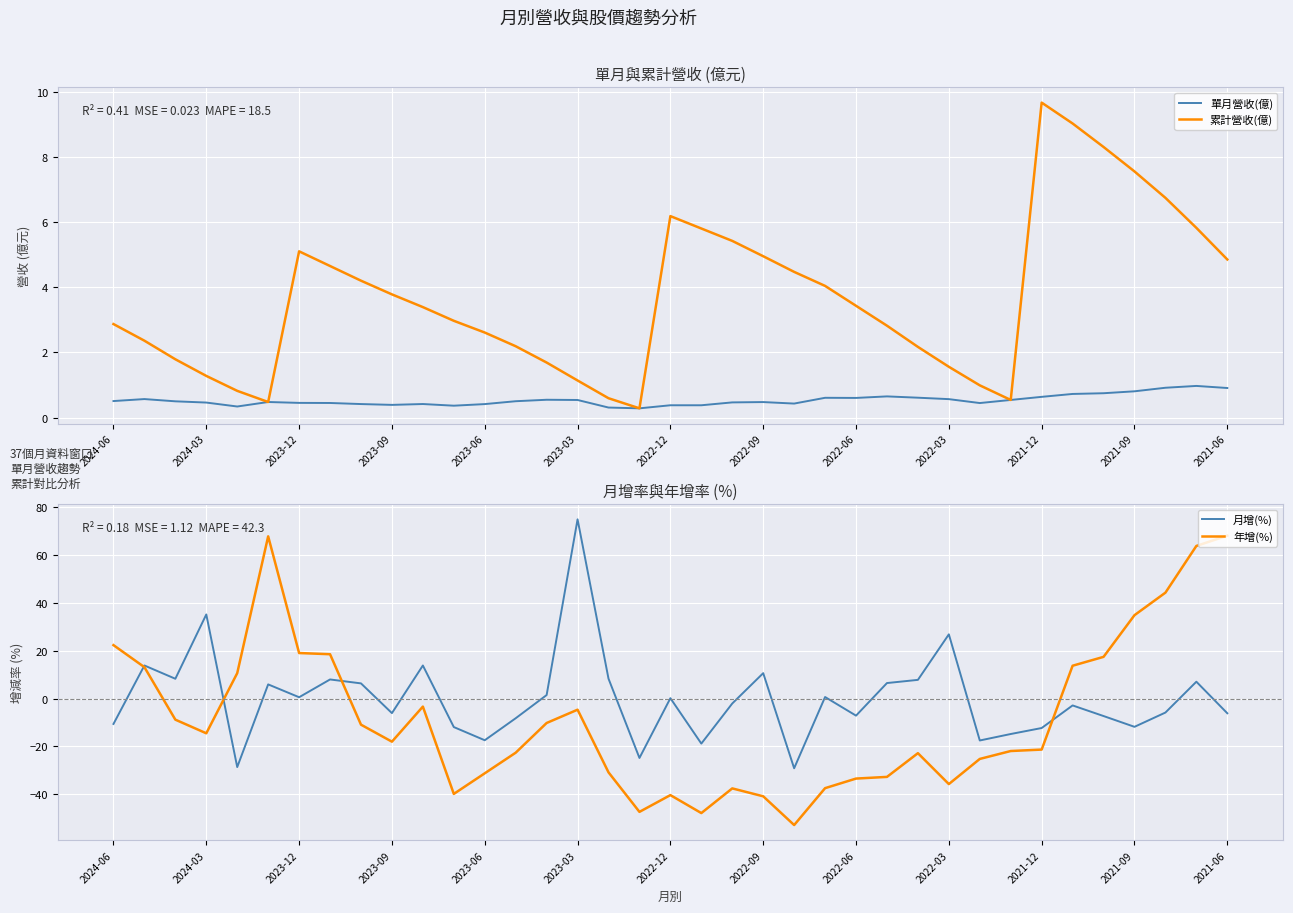

The value of 月增(%) at 2022-12 is 0.1. True or false?

True